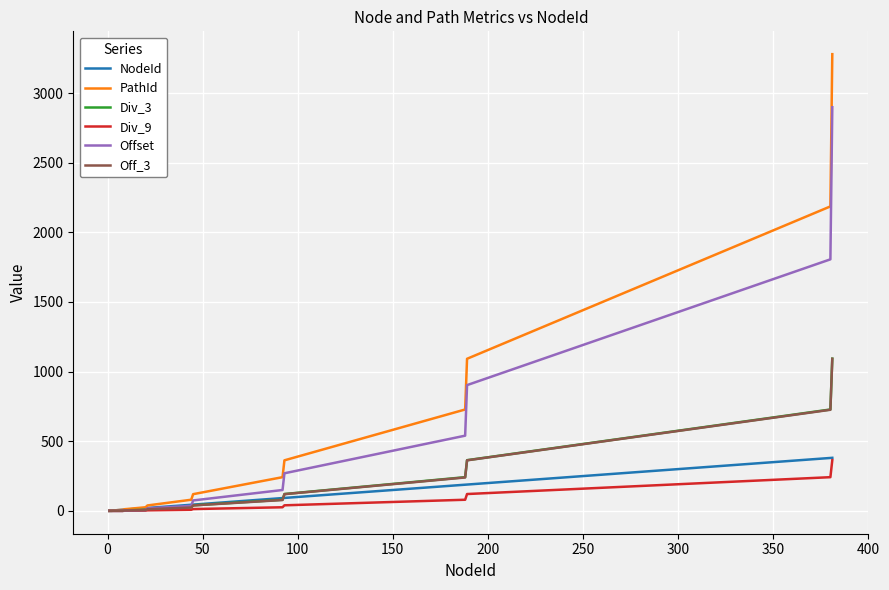

Which series has the largest range (max minus min)?

PathId